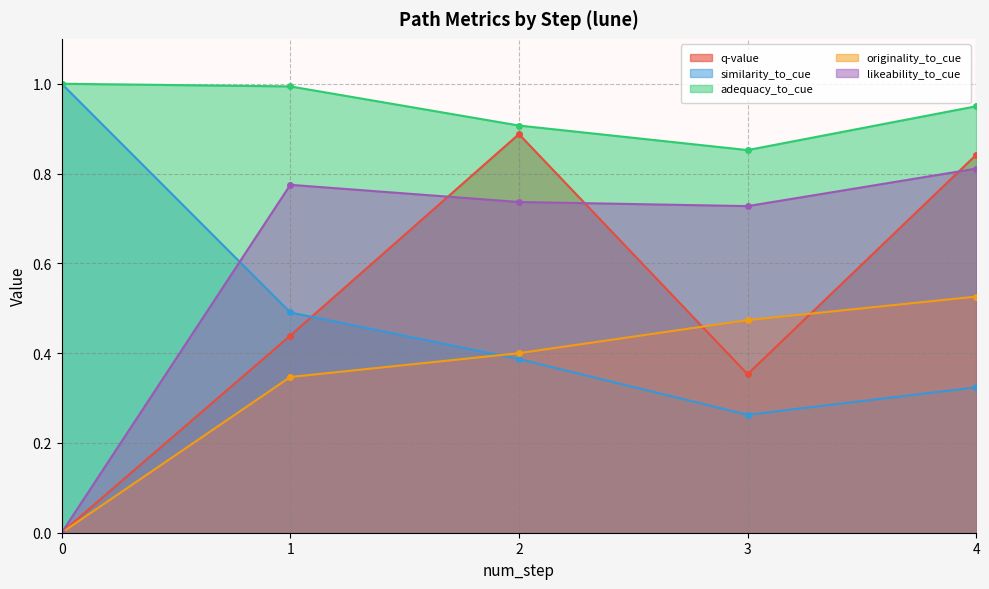

Which series changed the most between 2 and 4?

originality_to_cue